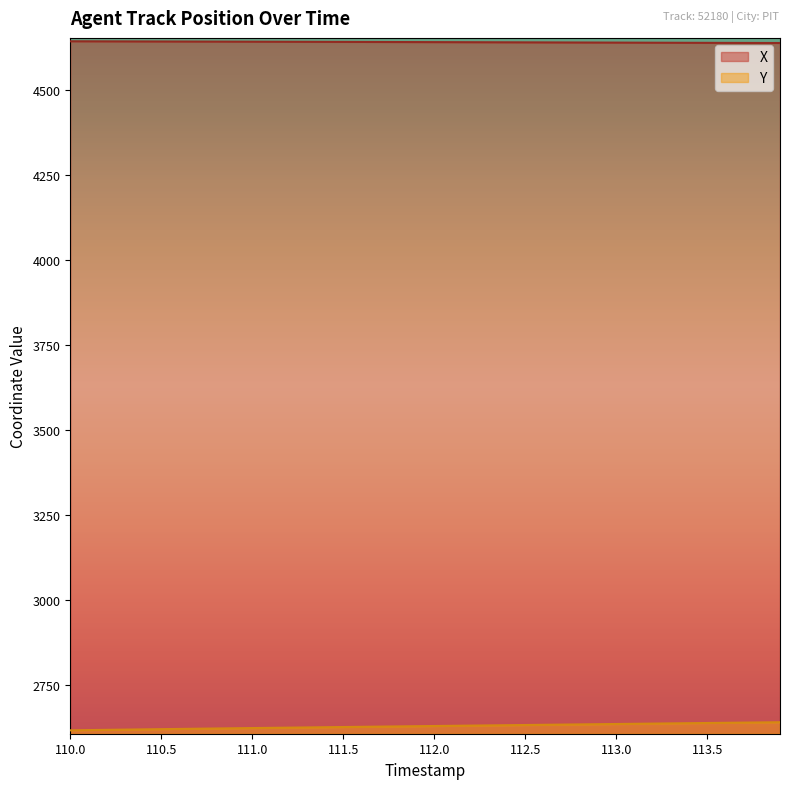

Reading left to right, transcribe all the data shown in this chart.

X: 4642.9	4642.8	4642.6	4642.5	4642.4	4642.3	4642.2	4642.0	4641.9	4641.8	4641.7	4641.6	4641.4	4641.3	4641.2	4641.1	4640.9	4640.8	4640.7	4640.5	4640.4	4640.3	4640.1	4640.0	4639.9	4639.7	4639.6	4639.4	4639.3	4639.1	4639.0	4638.8	4638.7	4638.6	4638.4	4638.3	4638.2	4638.1	4637.9	4637.9
Y: 2615.6	2616.3	2617.0	2617.7	2618.3	2619.0	2619.7	2620.3	2621.0	2621.6	2622.2	2622.9	2623.5	2624.1	2624.7	2625.3	2625.9	2626.5	2627.1	2627.7	2628.3	2628.9	2629.5	2630.1	2630.6	2631.2	2631.8	2632.4	2633.0	2633.6	2634.2	2634.8	2635.4	2636.0	2636.6	2637.1	2637.7	2638.3	2638.8	2639.4